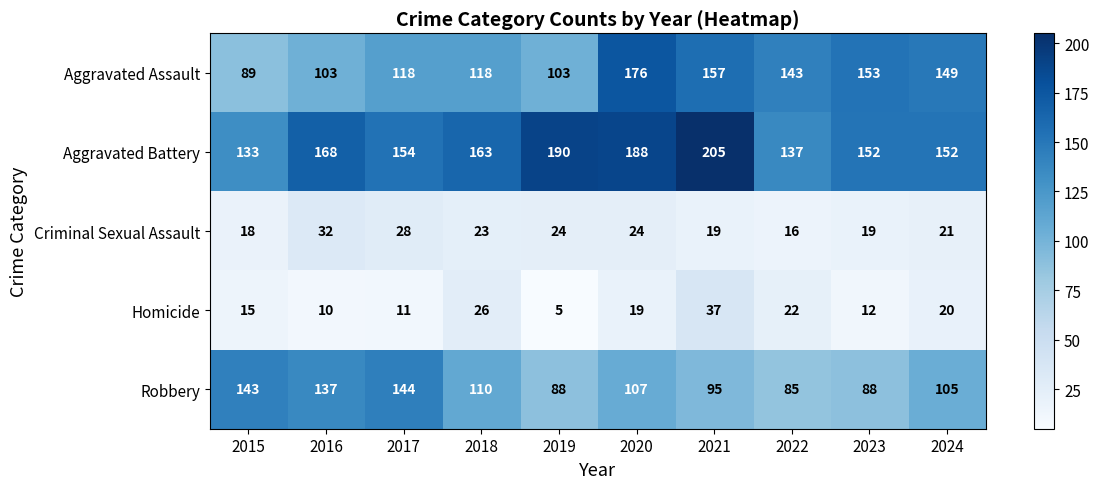

At which label is Aggravated Assault closest to 132?

2022